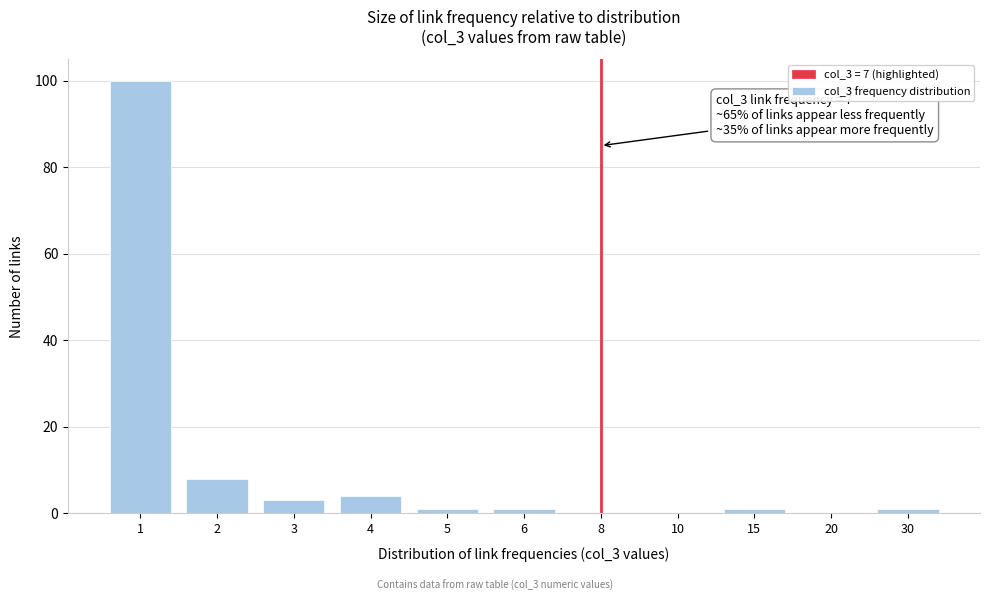

Reading left to right, extract all data points from this chart.

1=100	2=8	3=3	4=4	5=1	6=1	8=0	10=0	15=1	20=0	30=1